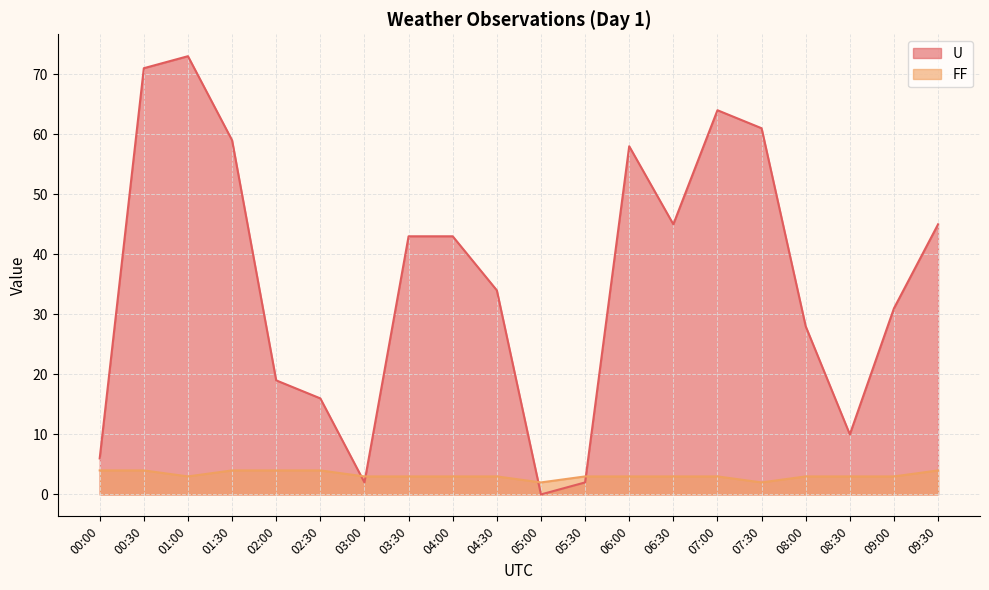

What is the sum of all FF values?

64